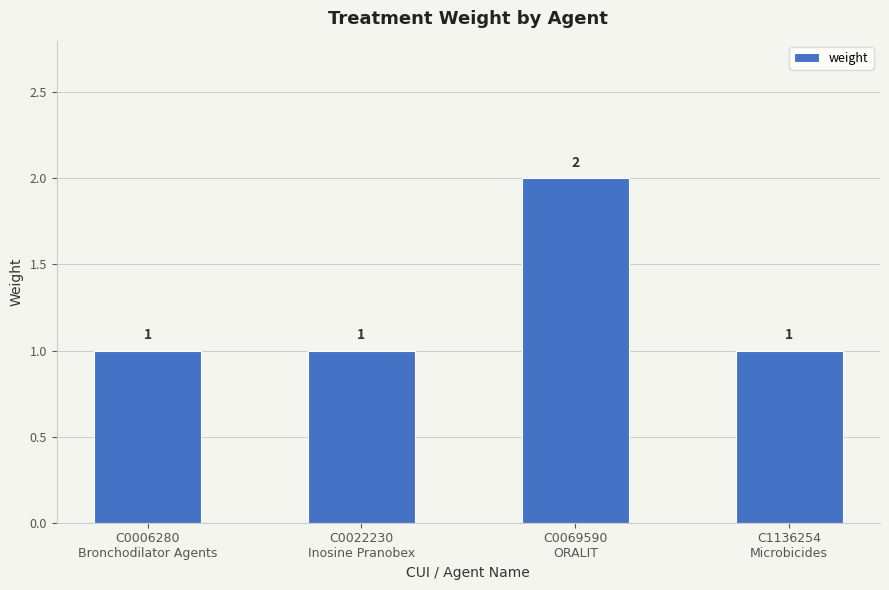

What is the value of the 1st bar from the left?

1